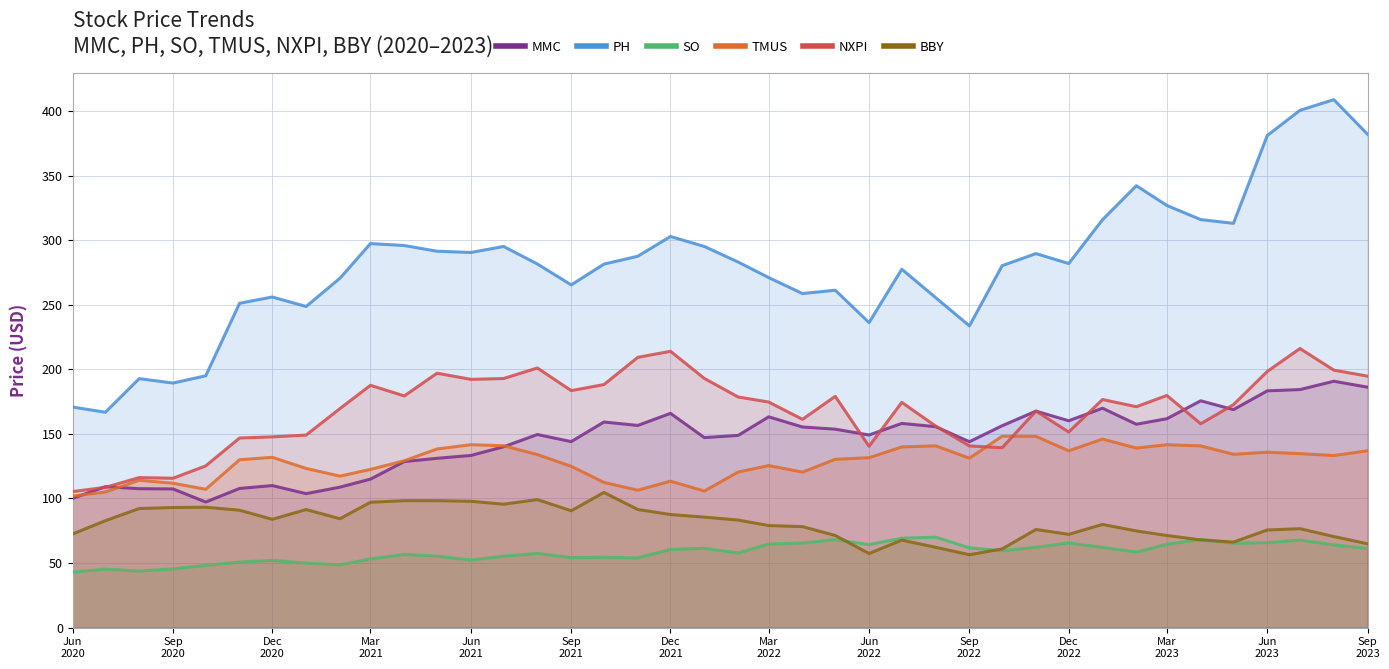

In BBY, how many points are lower than both neighbors (excluding endpoints)?

8